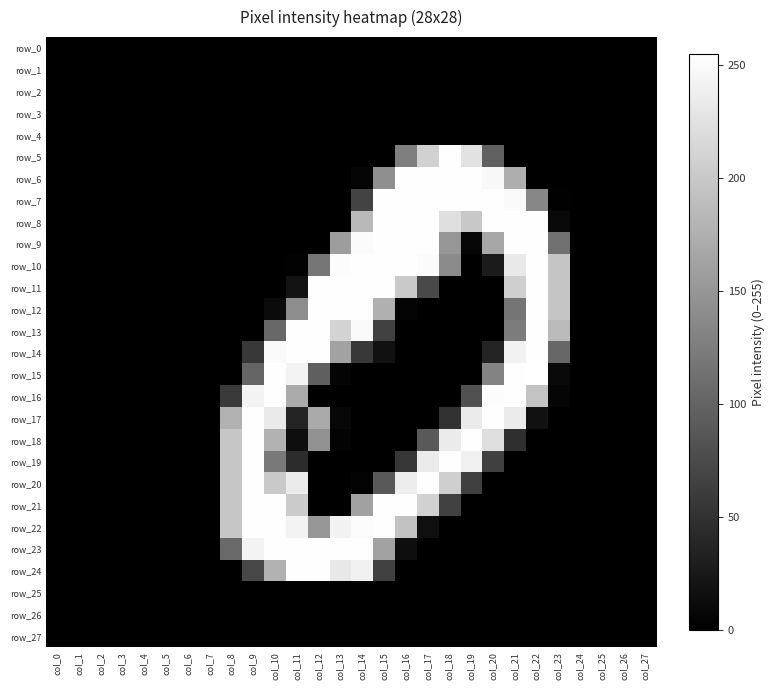

At col_3, list the series in order from largest to smallest.

row_0, row_1, row_2, row_3, row_4, row_5, row_6, row_7, row_8, row_9, row_10, row_11, row_12, row_13, row_14, row_15, row_16, row_17, row_18, row_19, row_20, row_21, row_22, row_23, row_24, row_25, row_26, row_27